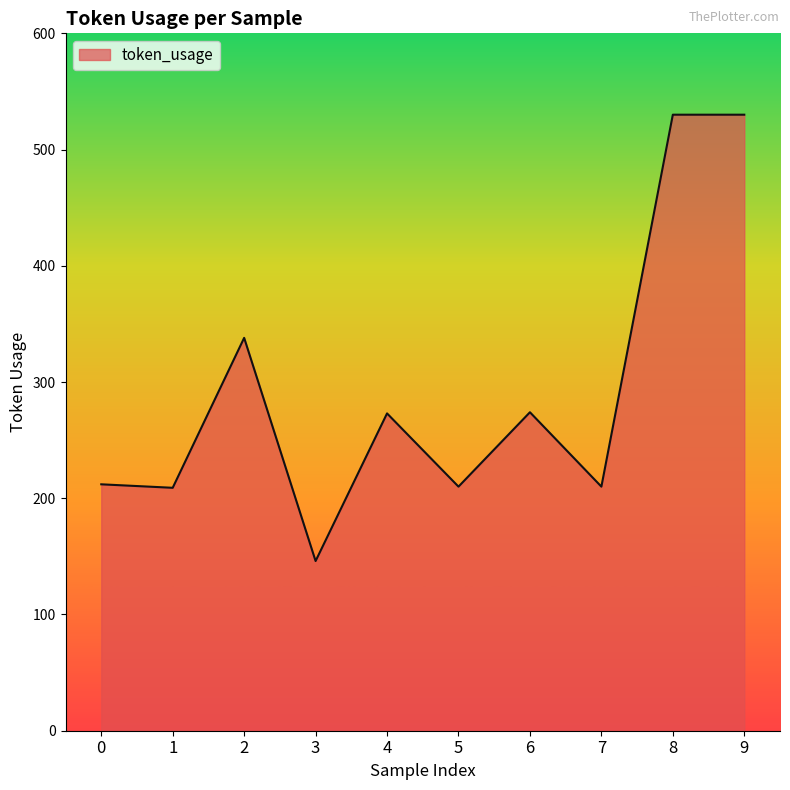

Approximately how many times larger is the value at 9 compared to 2?

1.6